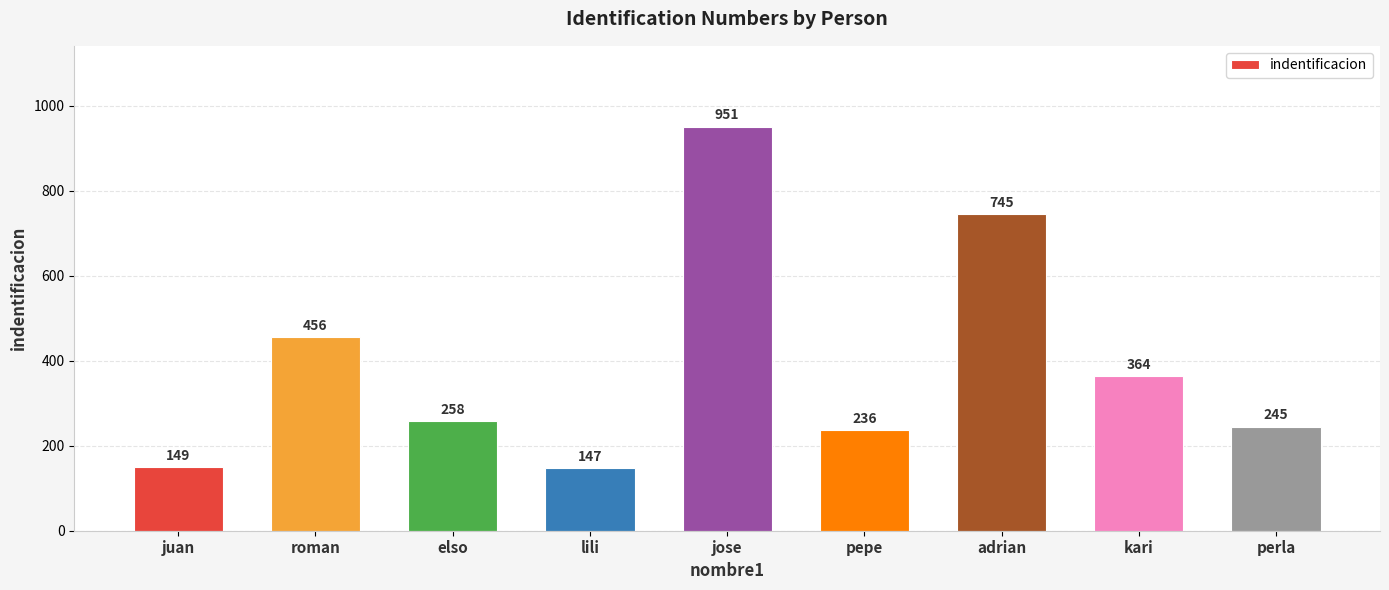

What is the label of the 1st bar from the right?

perla